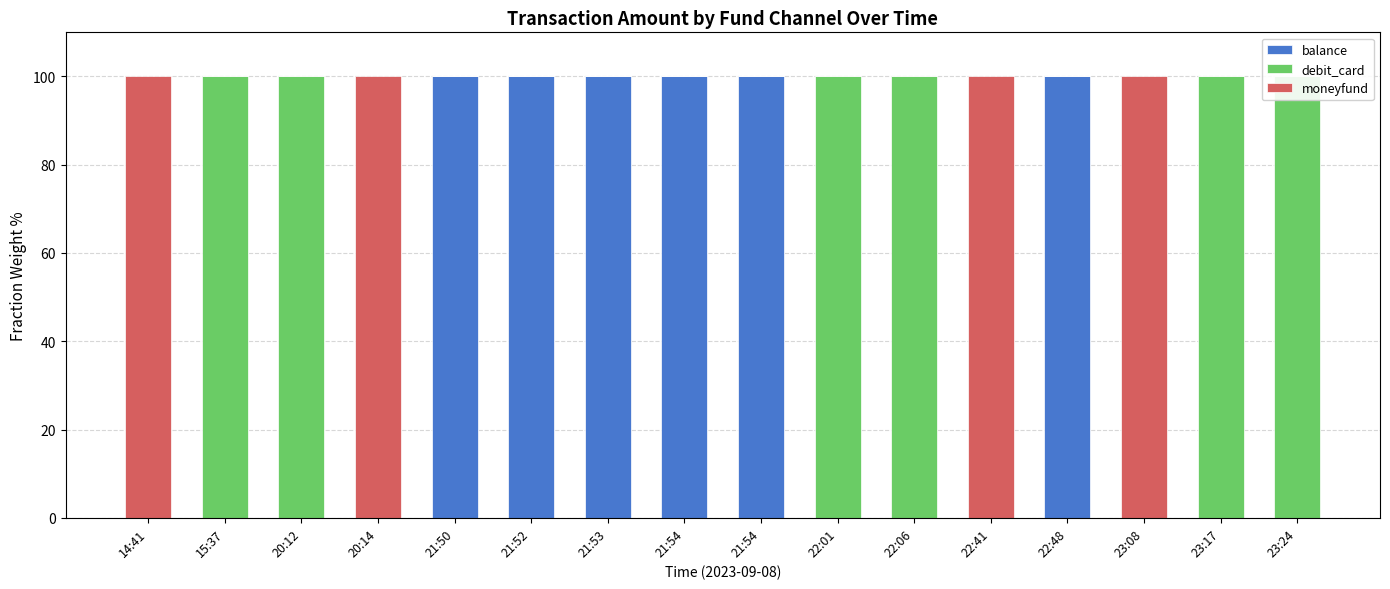

How many values in moneyfund are above zero?

4